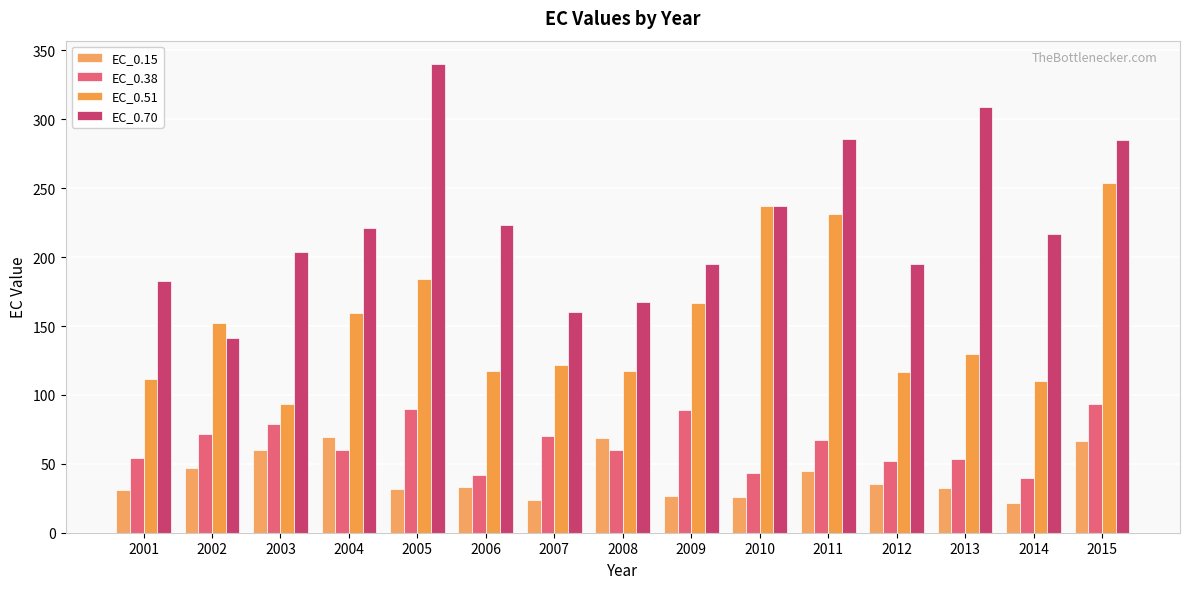

What is the value of the EC_0.38 bar at the 3rd from the left?

78.6